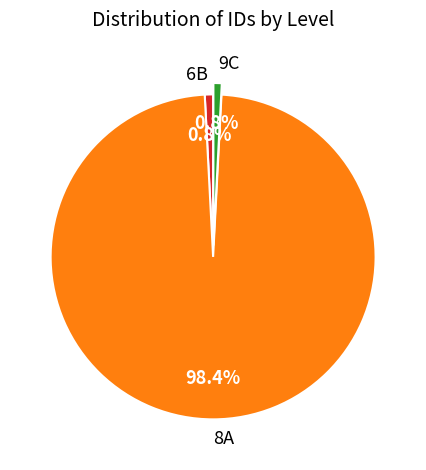

Which has a higher value, 6B or 8A?

8A